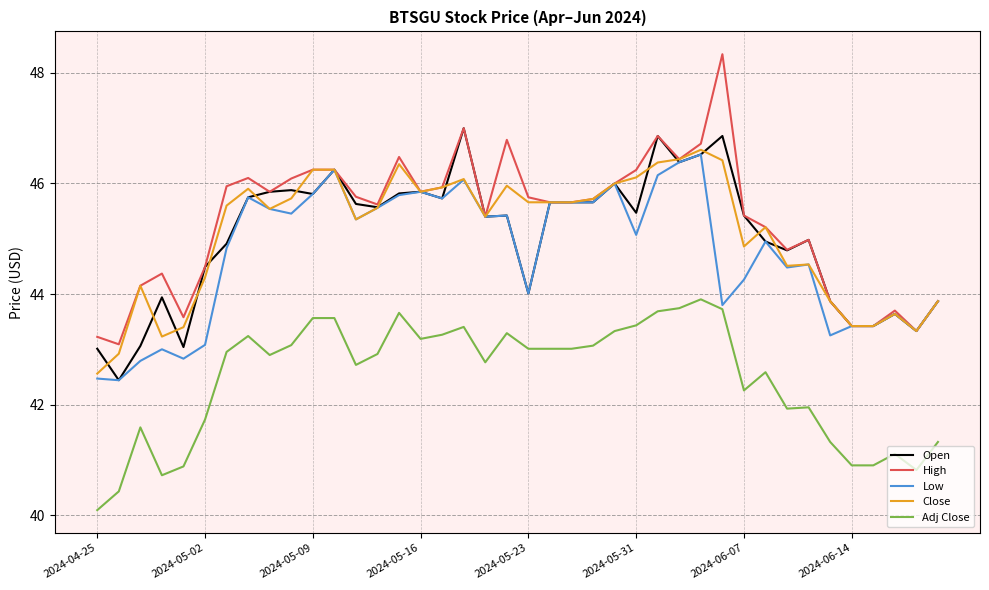

What is the average value of the Open series?

45.0